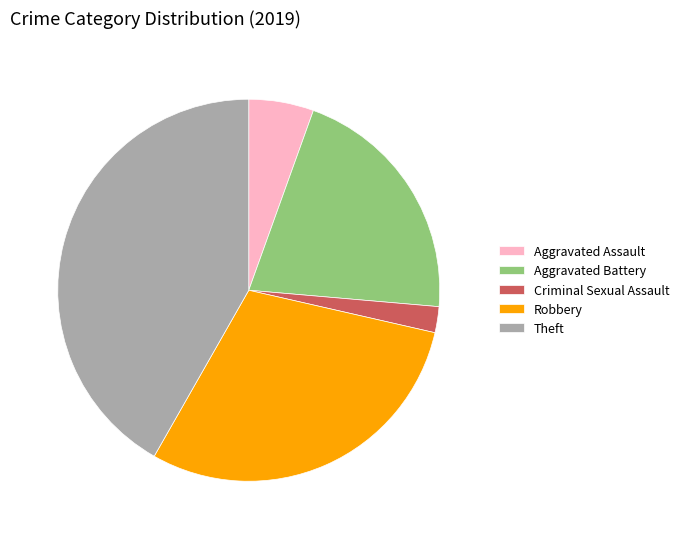

True or false: Aggravated Battery accounts for 35% of the total.

False